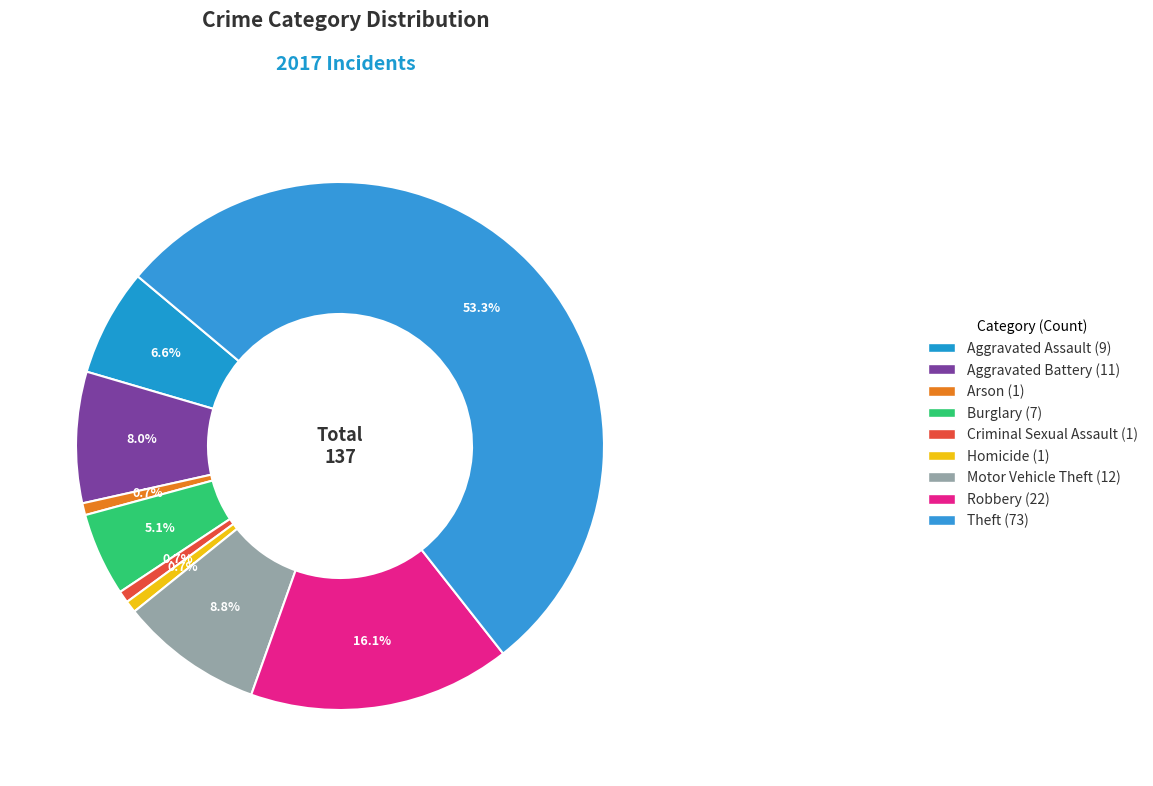

Which category has the biggest portion of the pie?

Theft